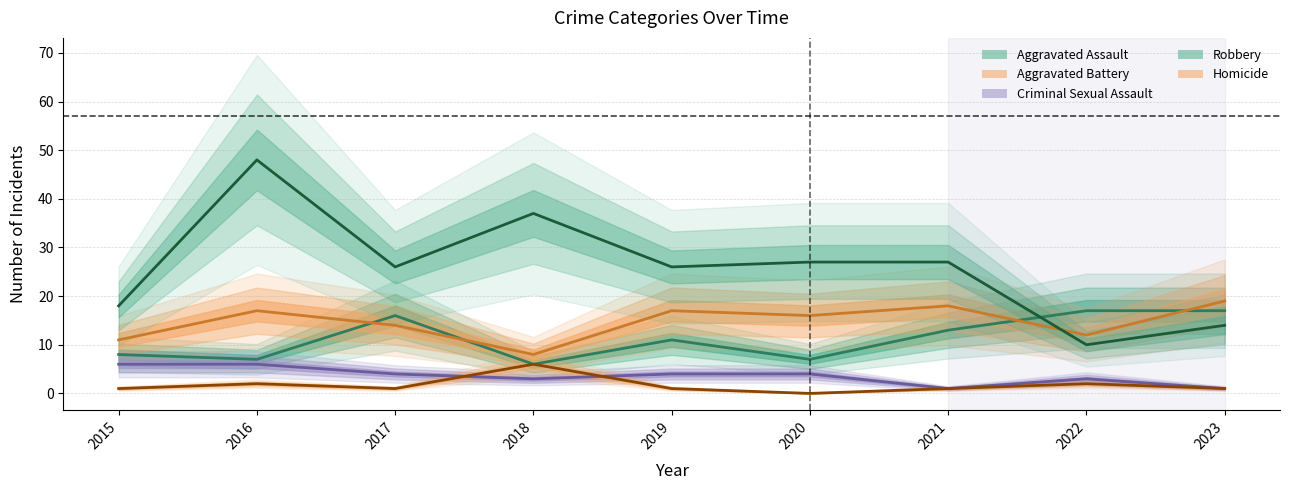

At which label does Aggravated Assault first exceed 11?

2017